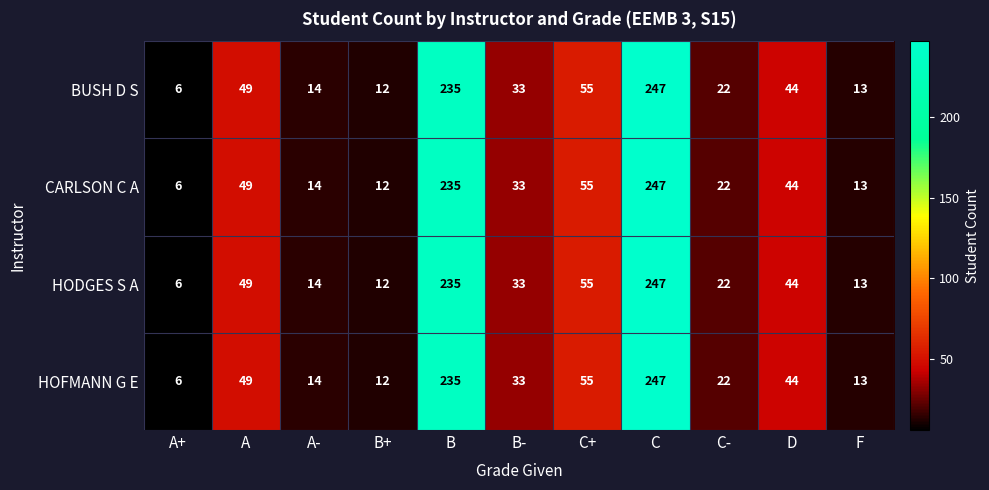

List the labels in order of CARLSON C A value, smallest first.

A+, B+, F, A-, C-, B-, D, A, C+, B, C